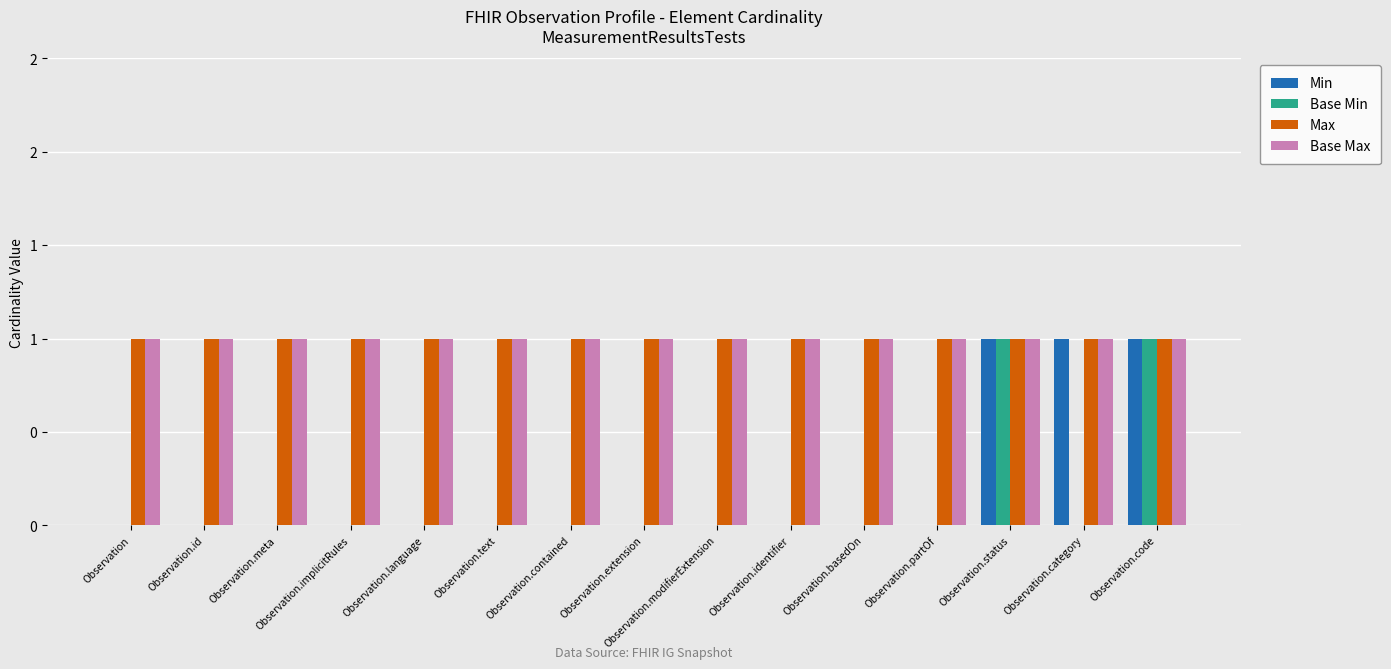

What is the label of the 1st bar from the left?

Observation